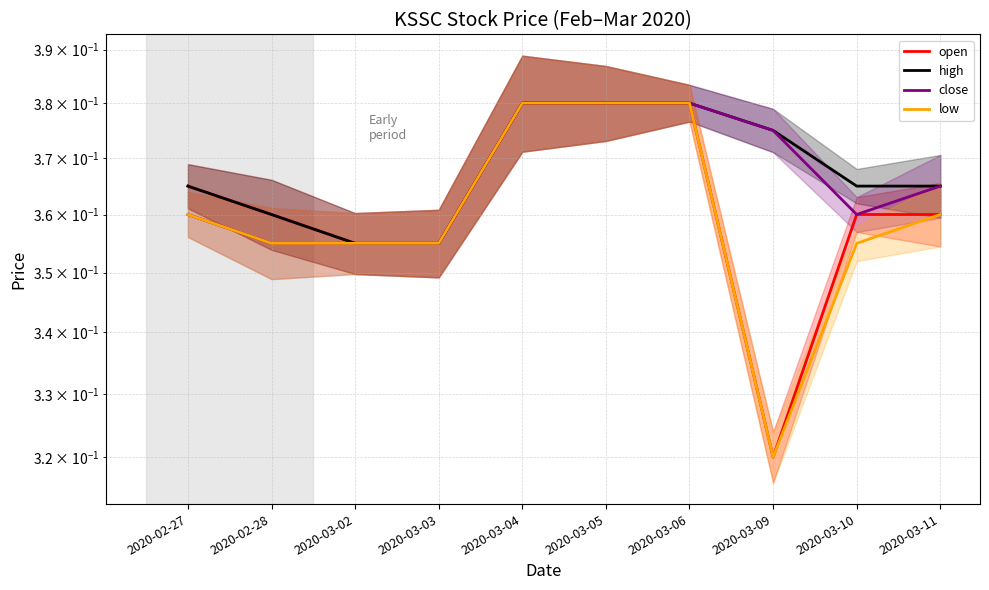

Where is the first local minimum for open?

2020-03-09